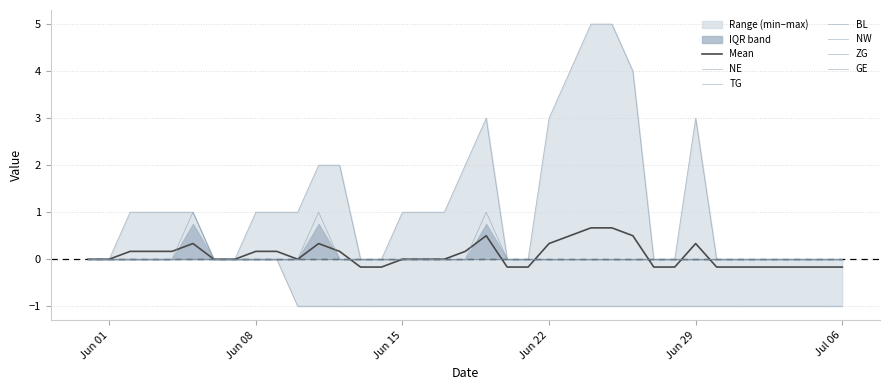

What is the sum of all NE values?

3